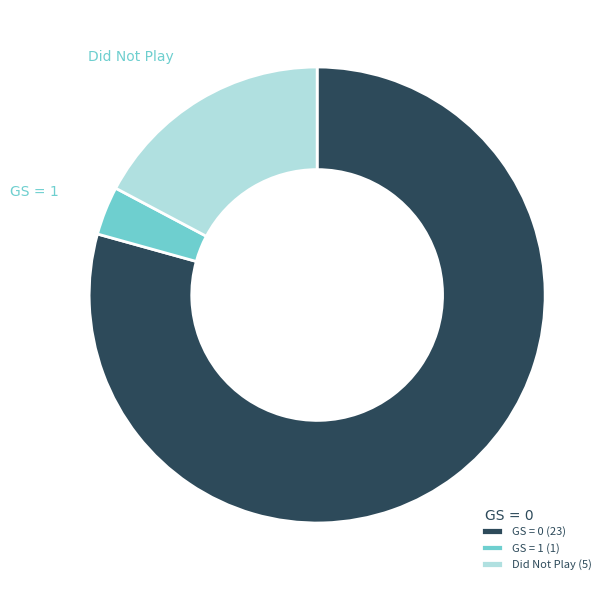

True or false: Did Not Play accounts for 28% of the total.

False